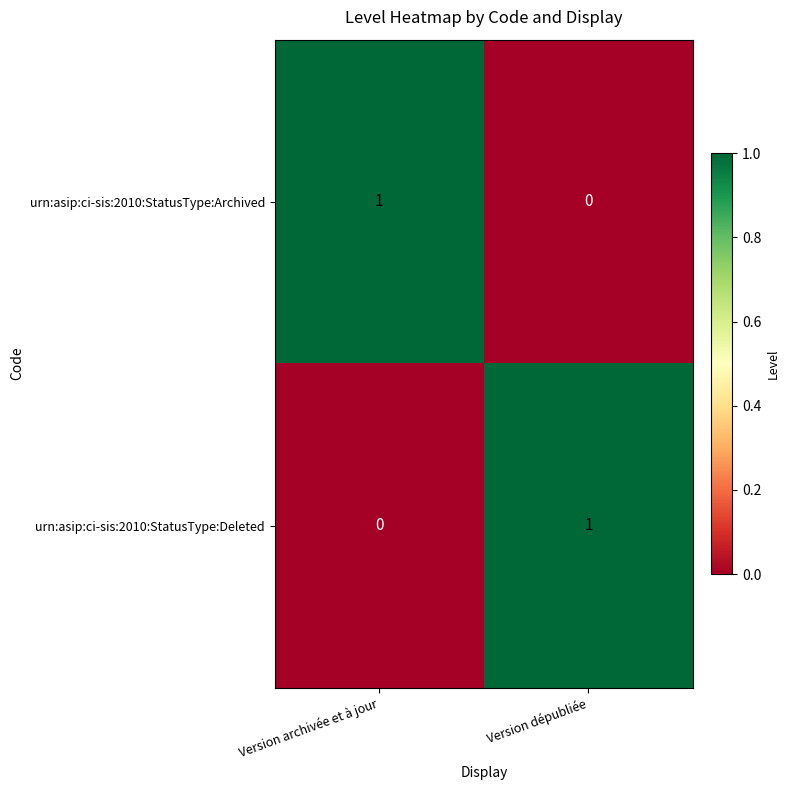

At which label does urn:asip:ci-sis:2010:StatusType:Archived reach its minimum?

Version dépubliée